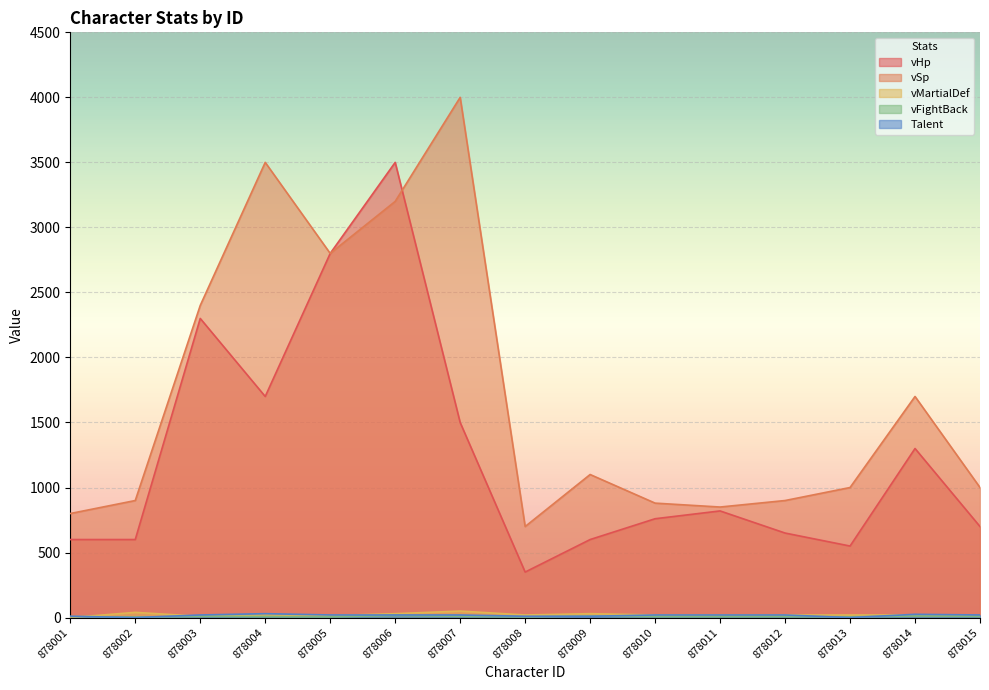

What is the value of the vHp point at the 10th from the left?

760